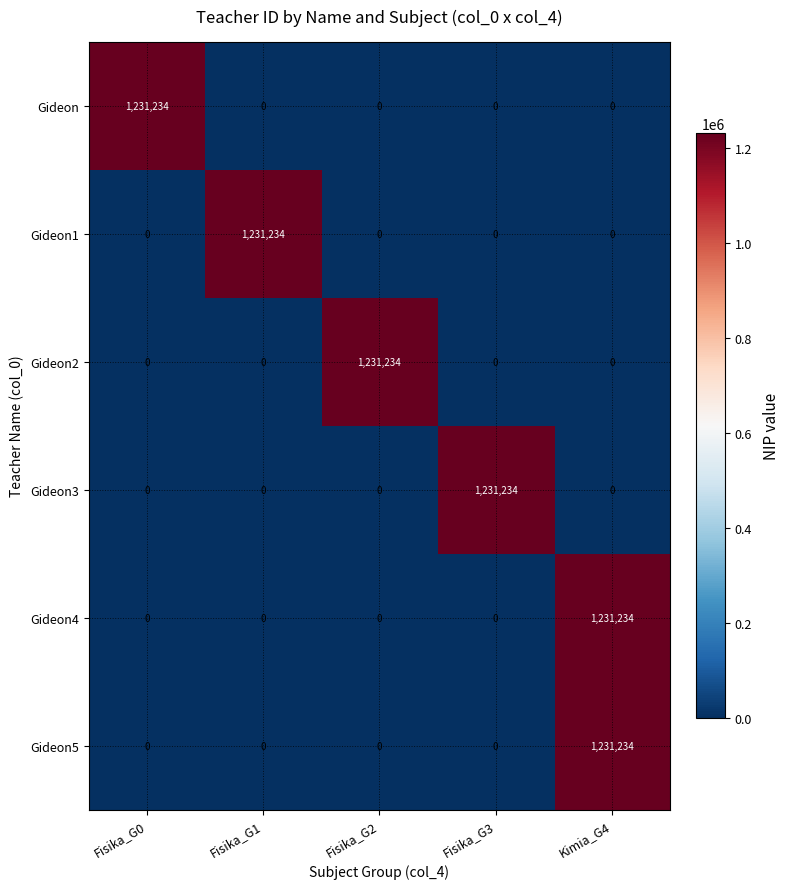

What is the difference between the highest and lowest values at Fisika_G3?

1231234